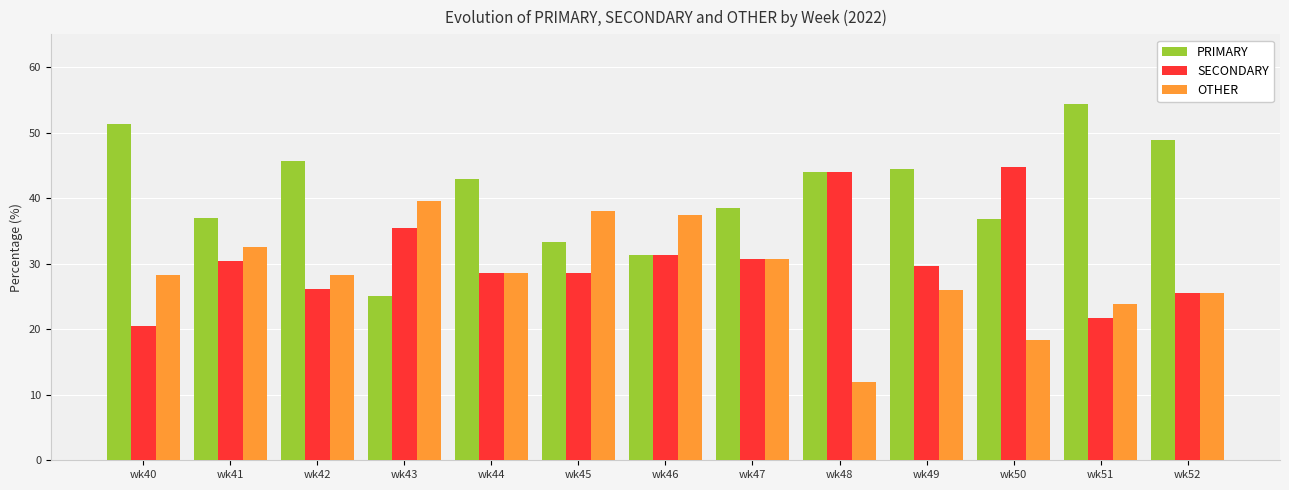

Which series has the largest range (max minus min)?

PRIMARY